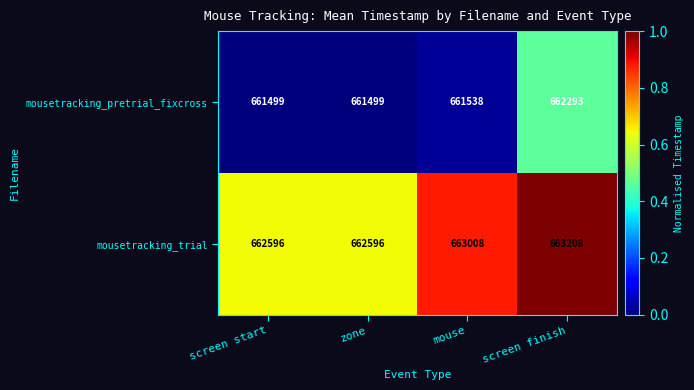

What is the difference between the highest and lowest values at screen finish?

915